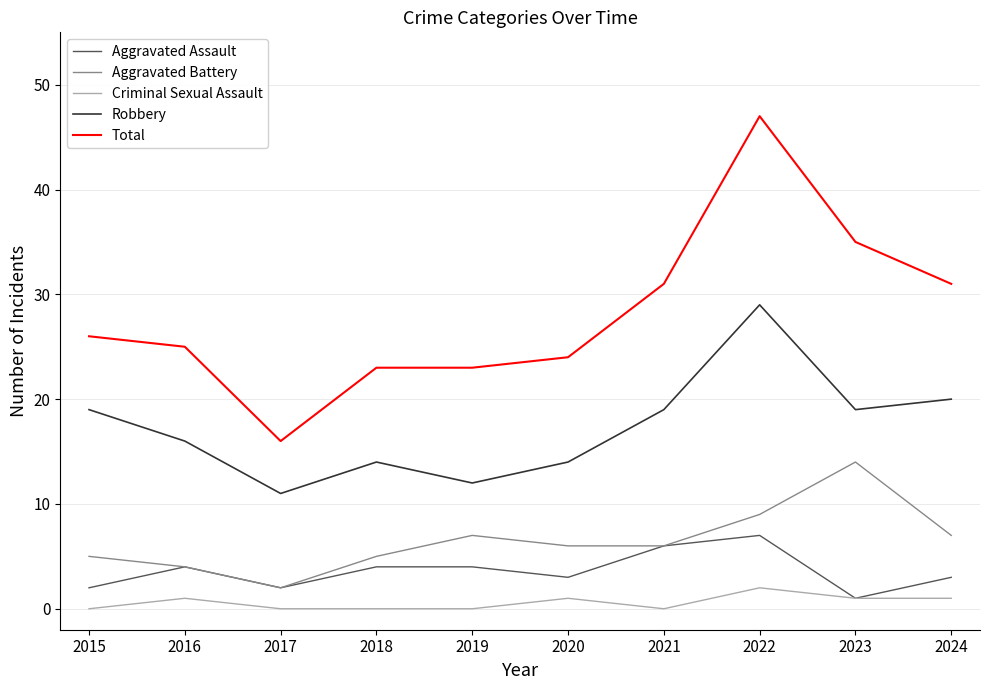

How many series are shown in this chart?

5